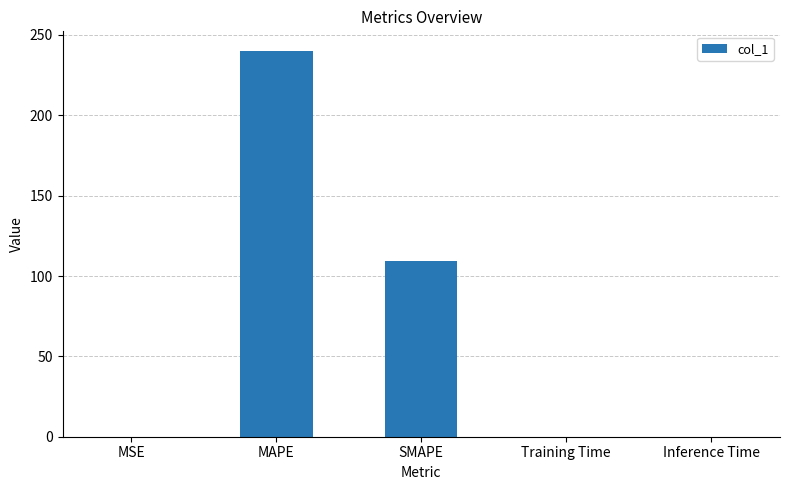

What is the greatest value displayed?

240.2